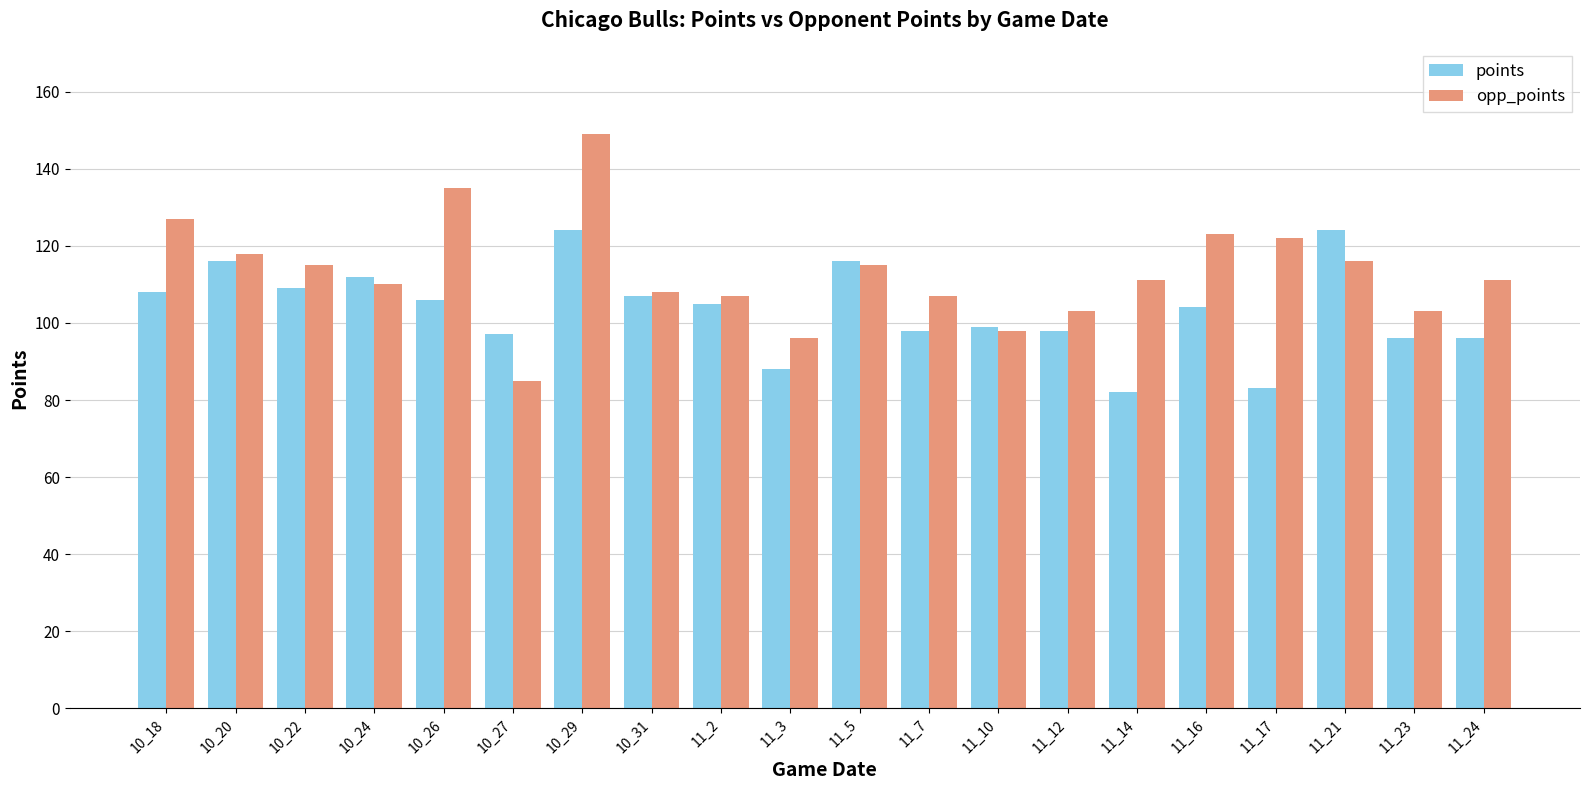

What is the difference between the second highest and minimum values in the points series?

42